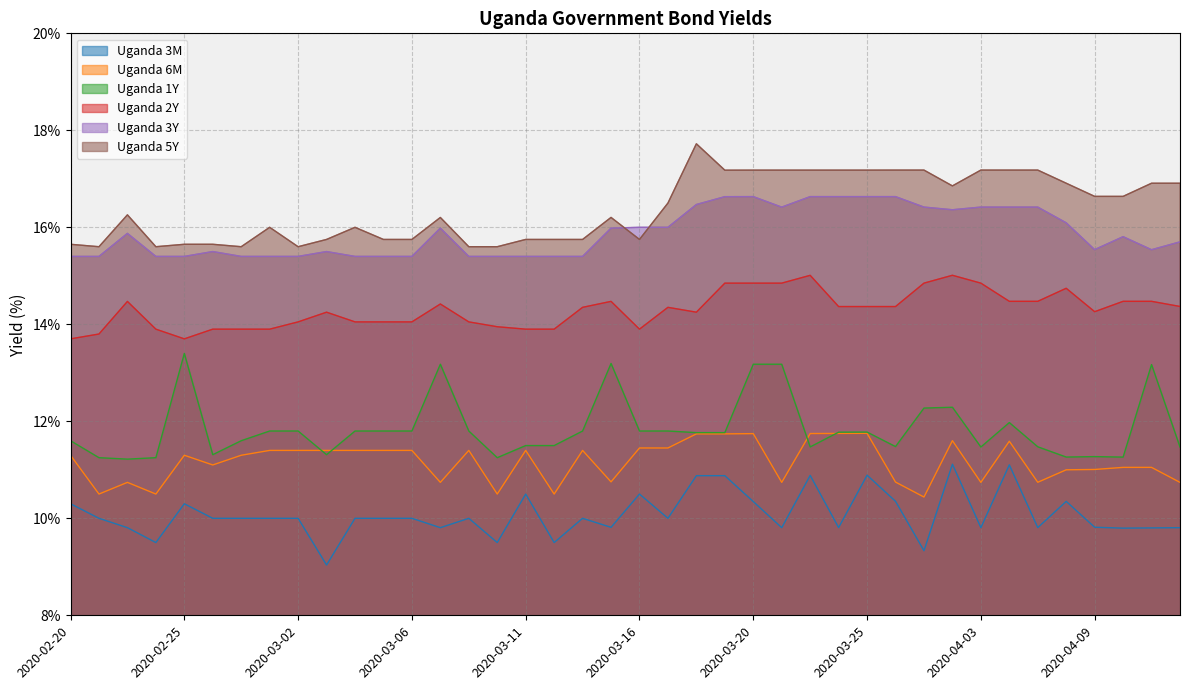

List the series in order of their peak value, lowest first.

Uganda 3M, Uganda 6M, Uganda 1Y, Uganda 2Y, Uganda 3Y, Uganda 5Y